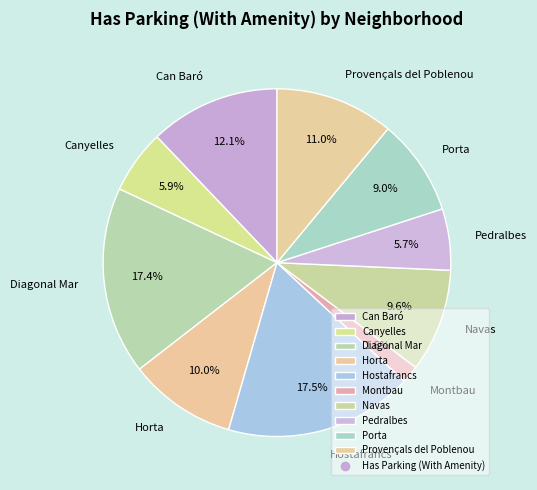

What percentage is the Navas slice, to the nearest percent?

10%